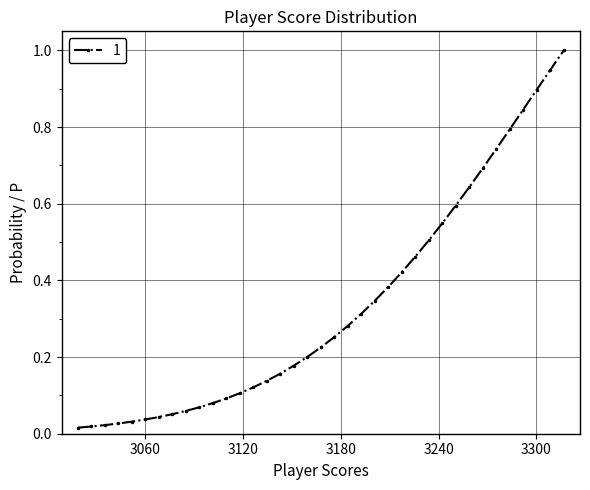

What is the greatest value displayed?

1.0